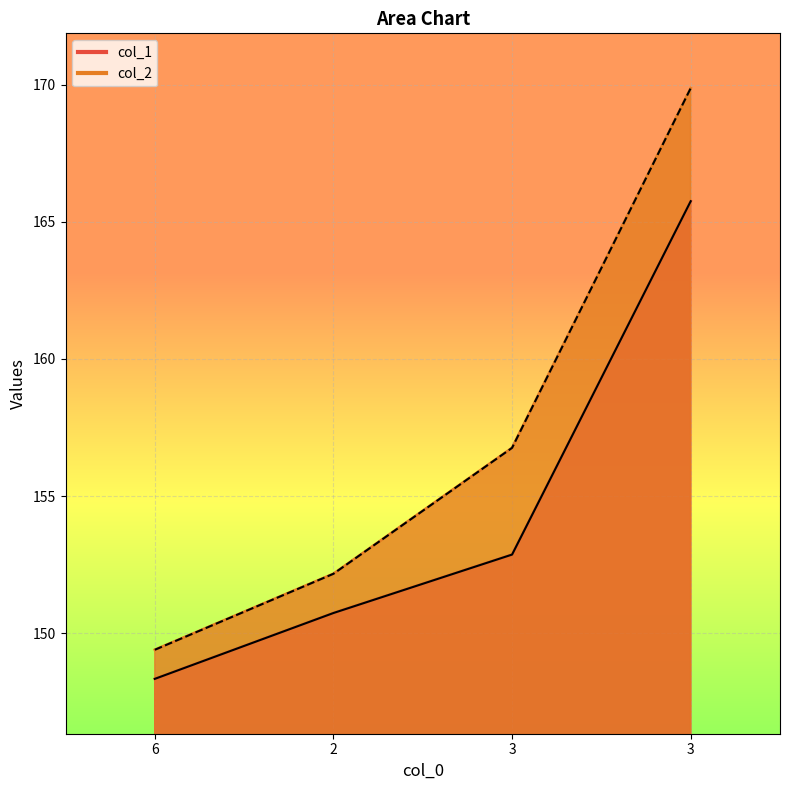

What value does the col_1 series have at 3?

152.9